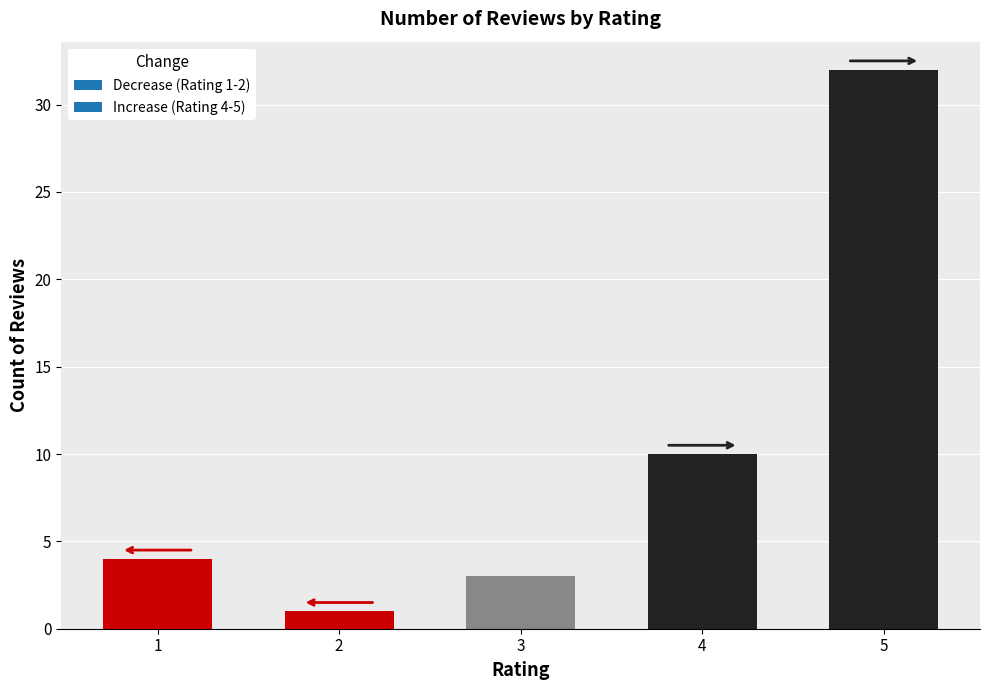

Rank the categories by value from highest to lowest.

5, 4, 1, 3, 2